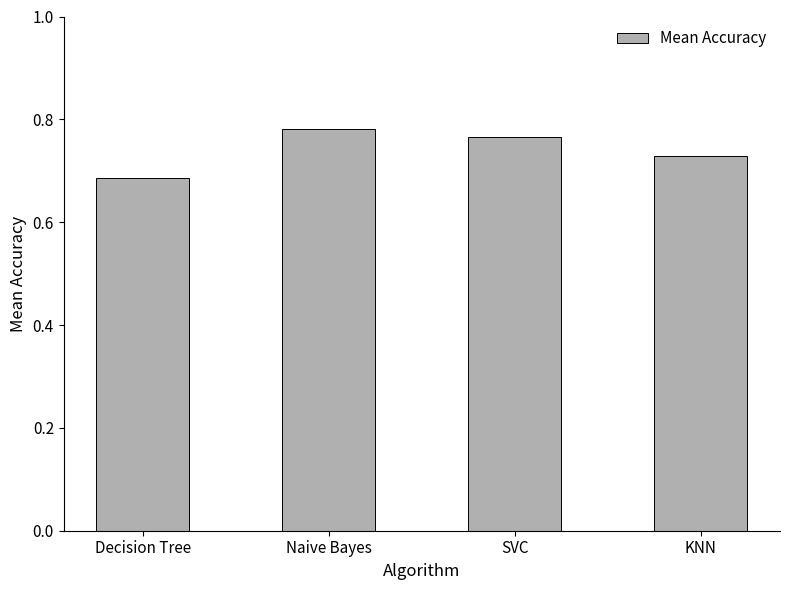

Does the chart contain any negative values?

No